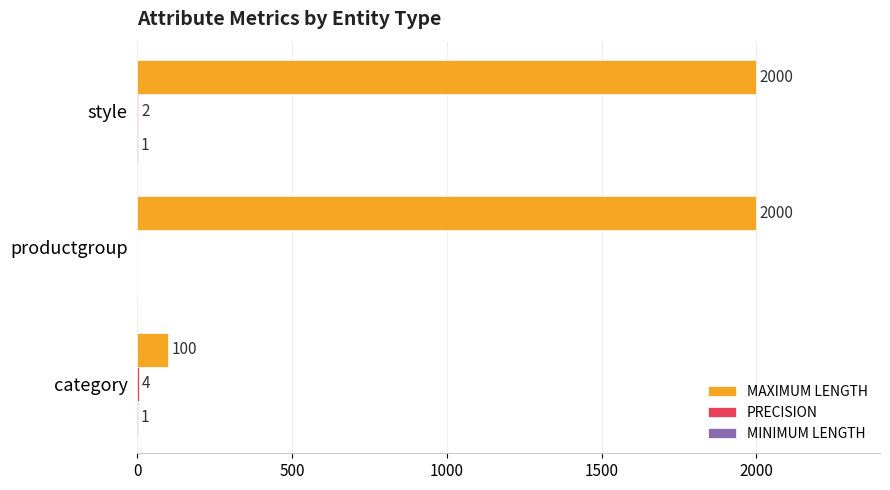

At which category is the sum across all series the highest?

style